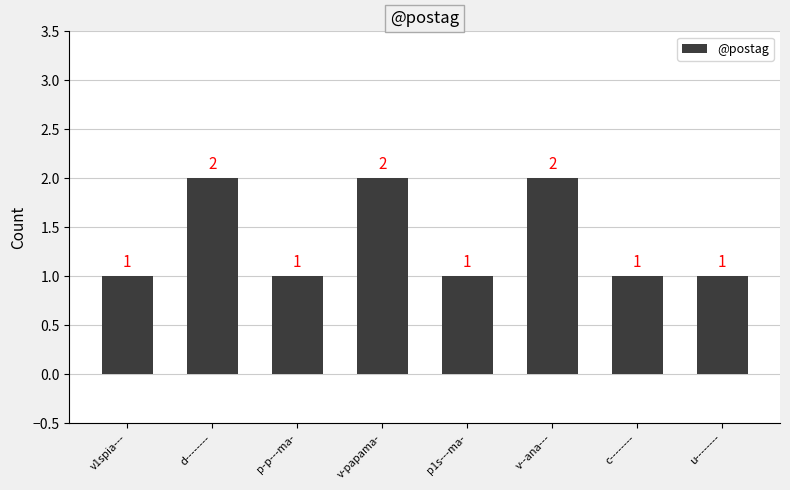

What is the greatest value displayed?

2